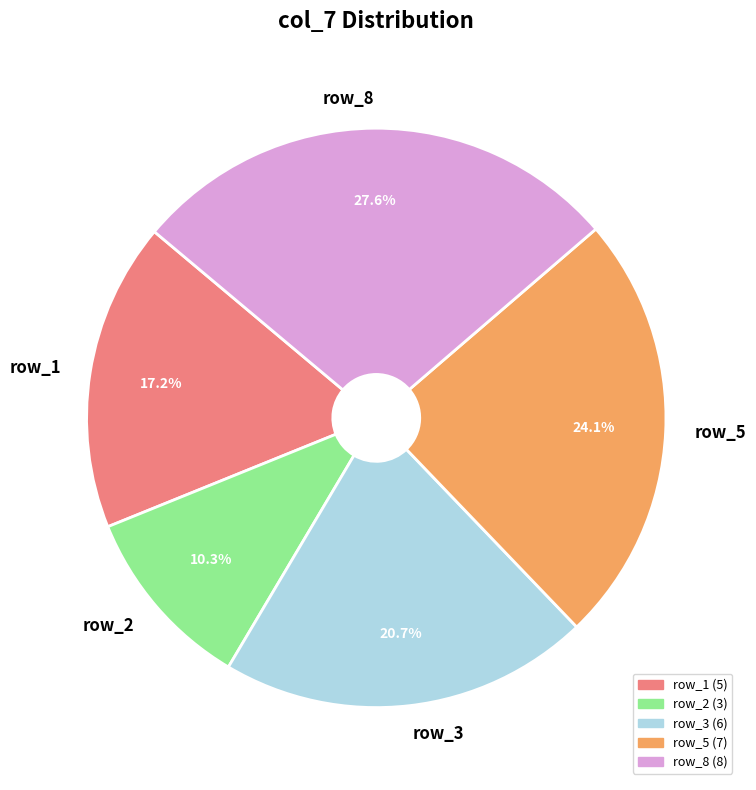

Is row_8 the majority of the pie?

No